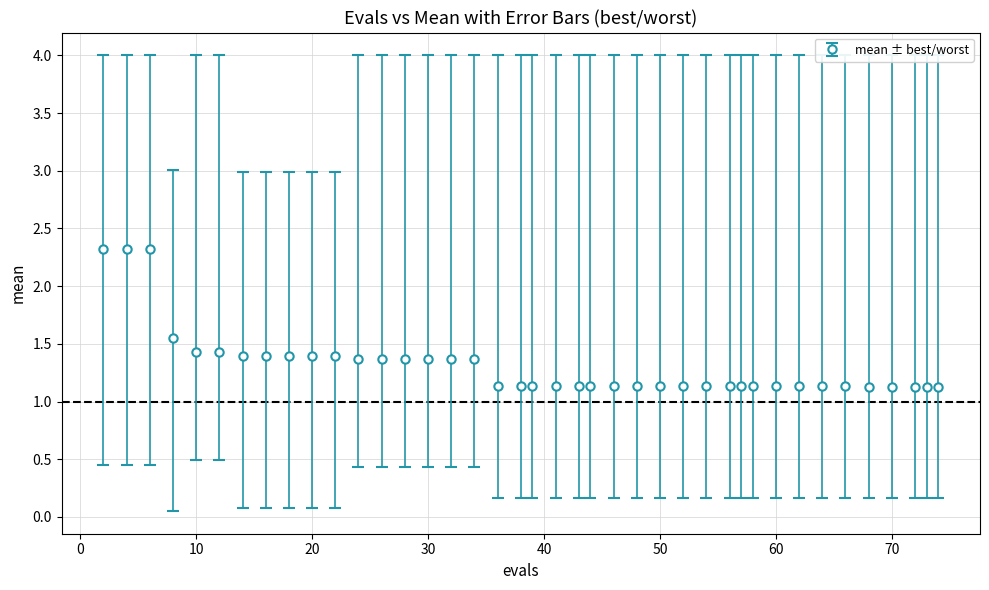

How many values are between 1 and 2?

37